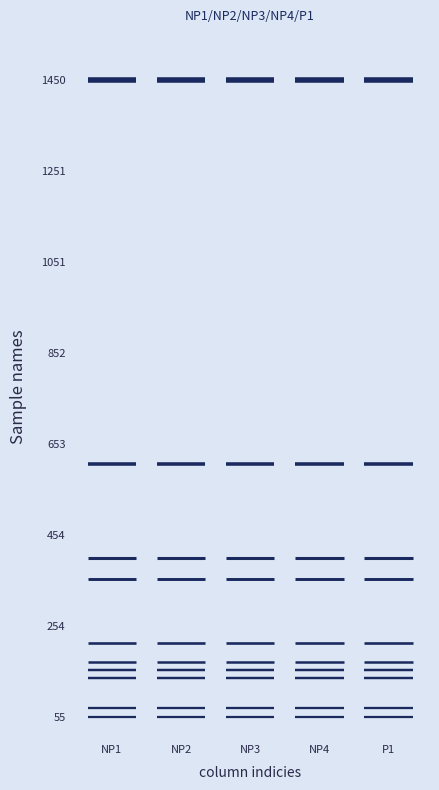

Is the value of NP4 at NP1 greater than the value of NP2 at NP2?

No